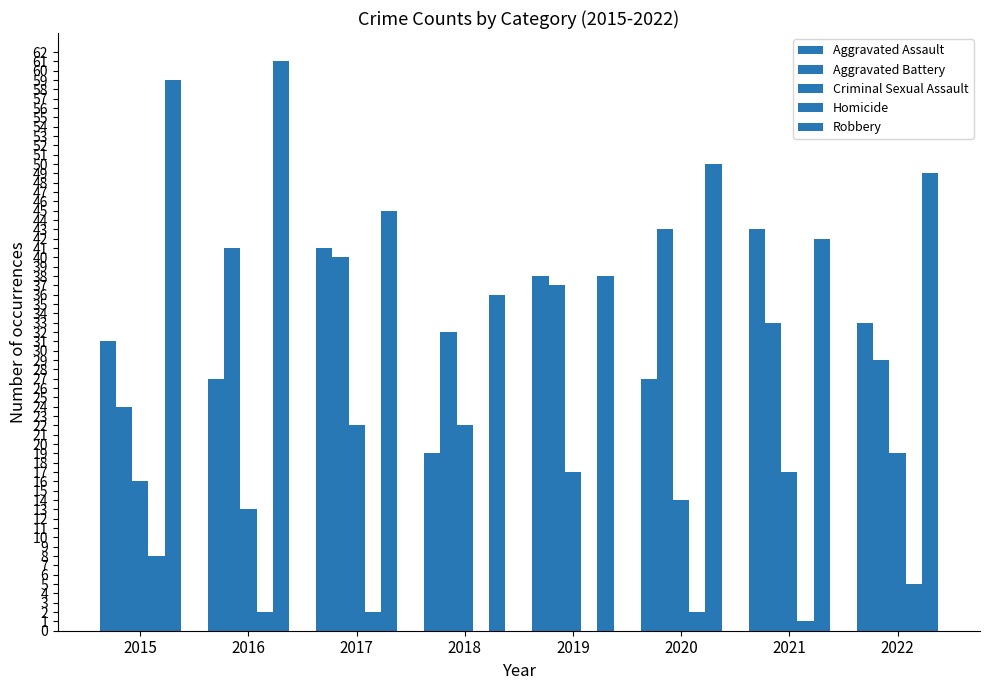

At 2020, list the series in order from smallest to largest.

Homicide, Criminal Sexual Assault, Aggravated Assault, Aggravated Battery, Robbery